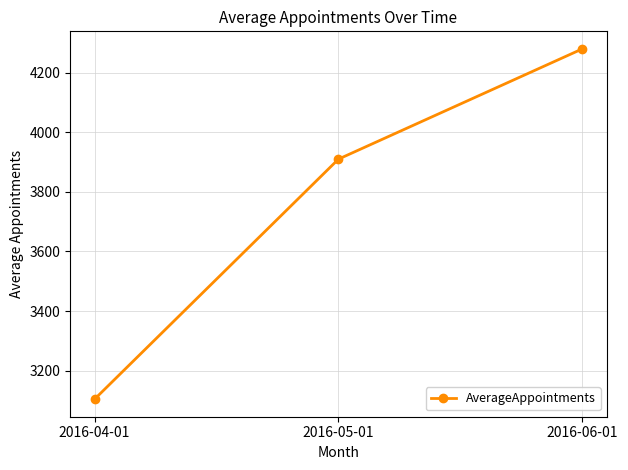

What is the change in value from 2016-05-01 to 2016-06-01?

+370.2